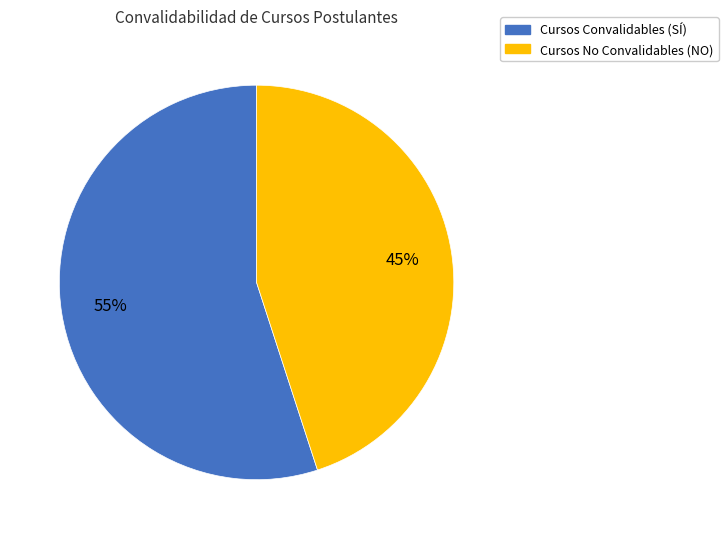

Is there any slice that represents more than half of the pie?

Yes